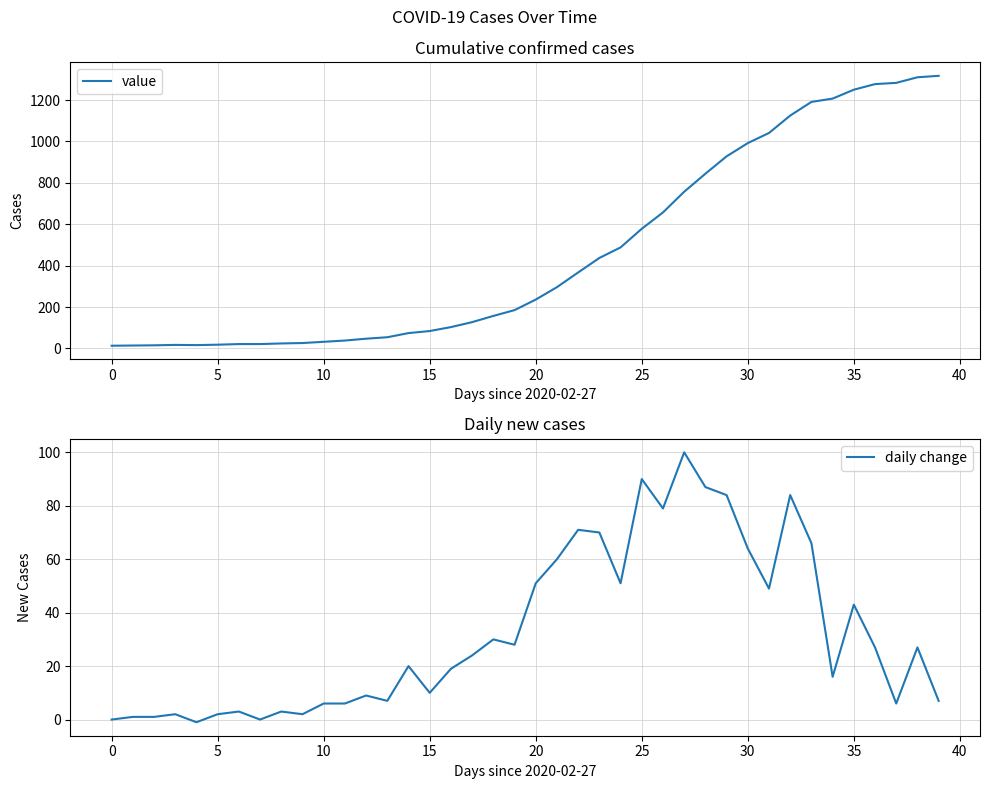

What is the label of the 28th point from the right?

12